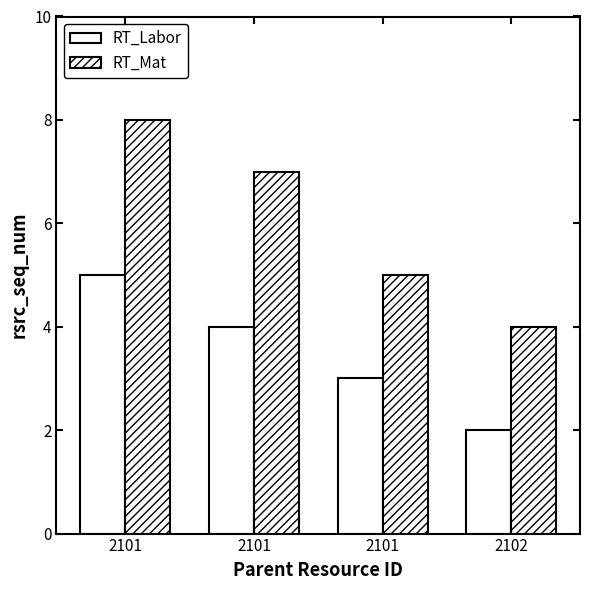

Does the chart contain any negative values?

No